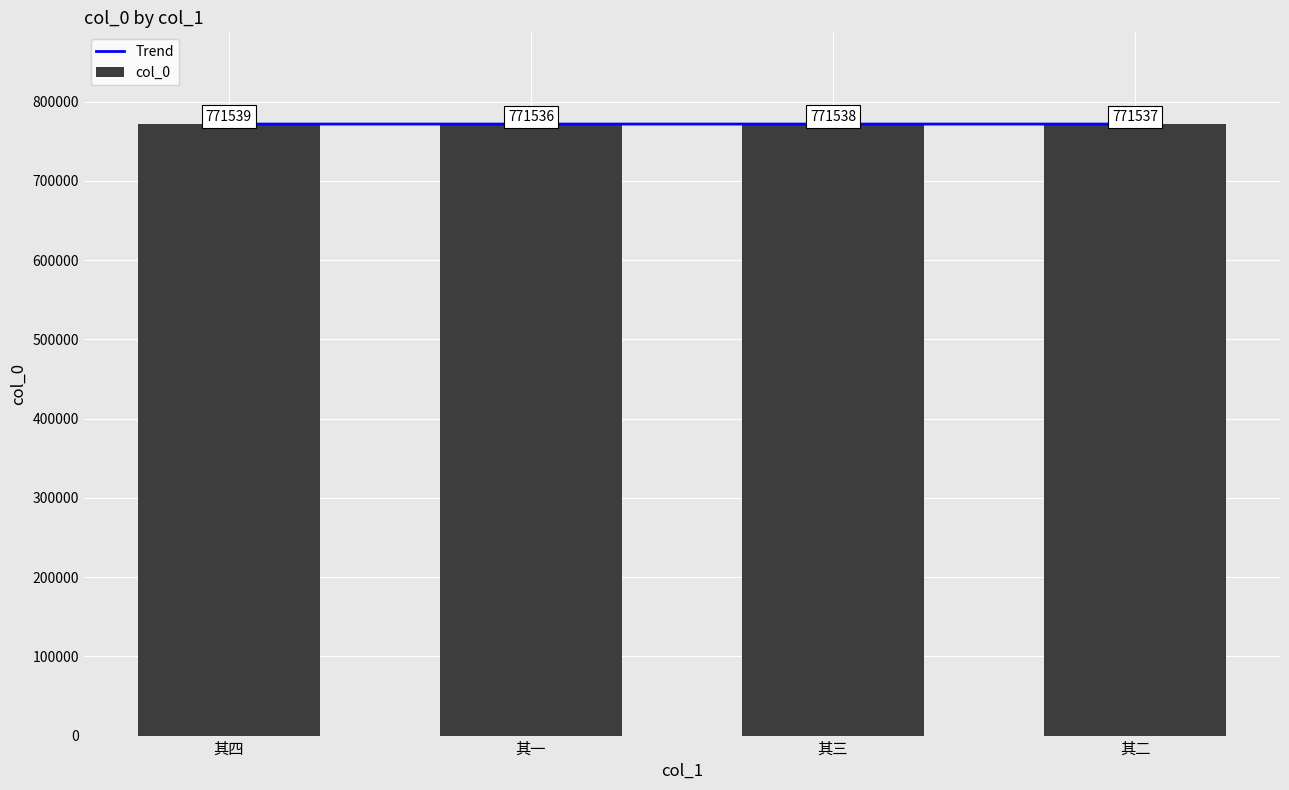

Which series has the widest spread of values?

col_0